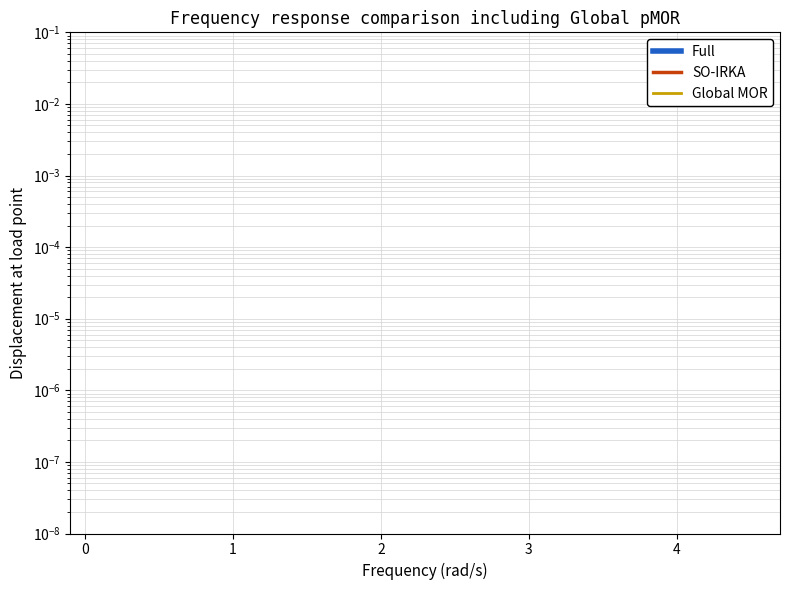

True or false: Full and Global MOR cross at least once.

False